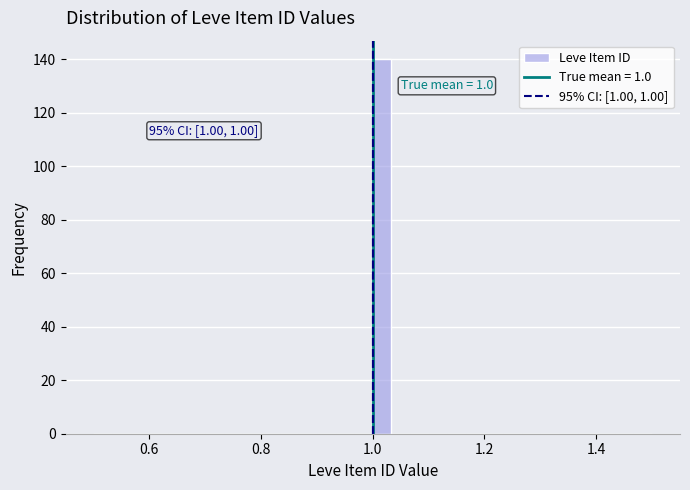

Around what value on the x-axis is the tallest bar? Give the approximate position of its centre, as read against the axis.

1.02